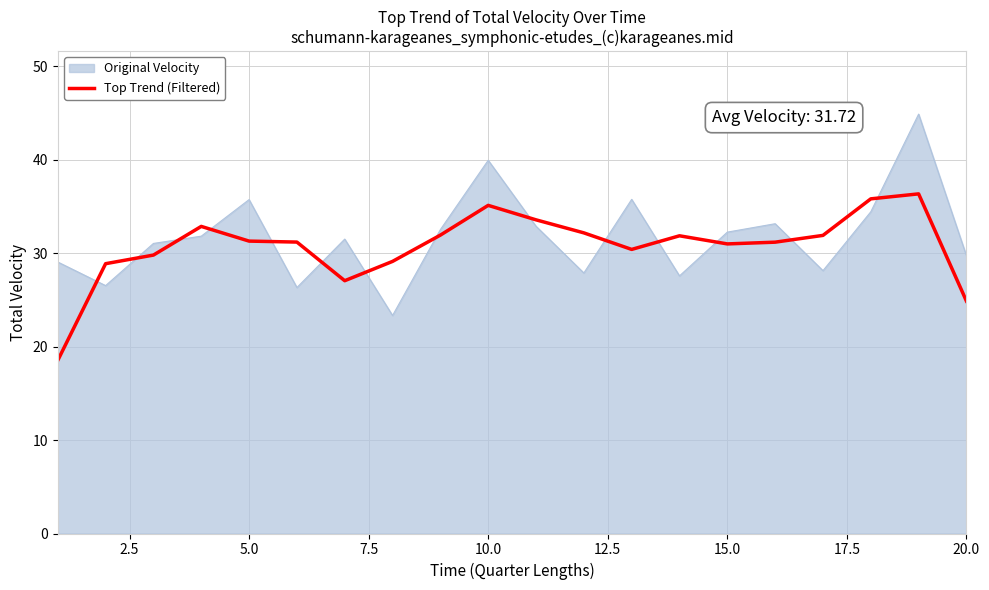

How many intersections are there between Original Velocity and Top Trend (Filtered)?

14